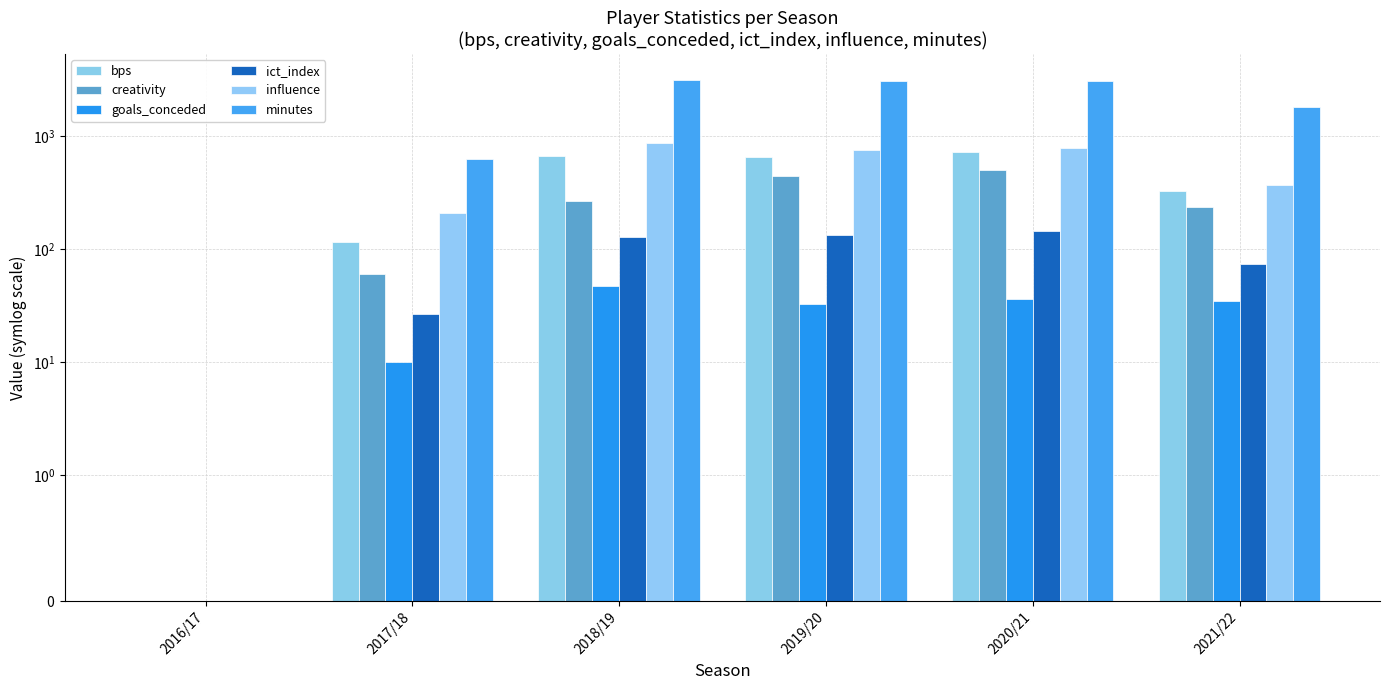

How many data points in creativity are less than 266?

3